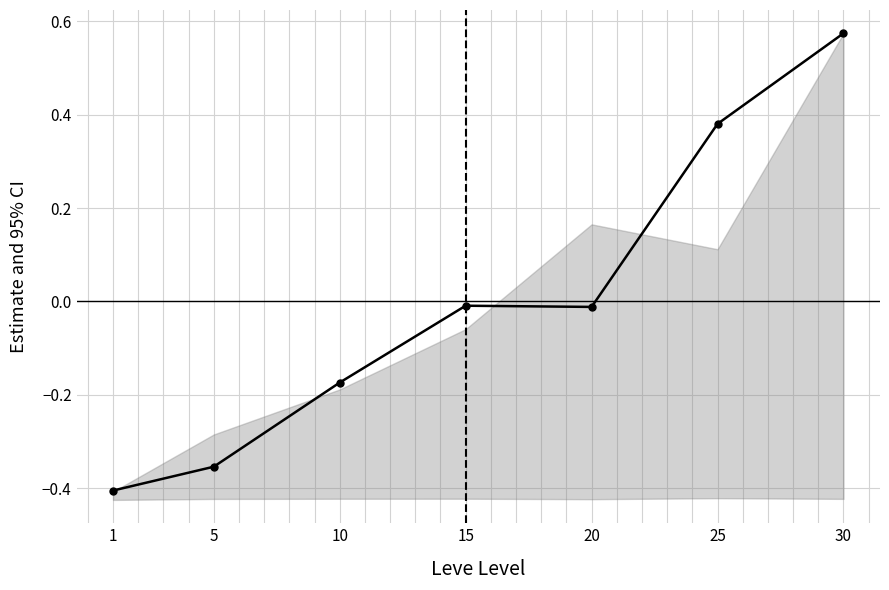

What is the minimum value shown in the chart?

-0.4